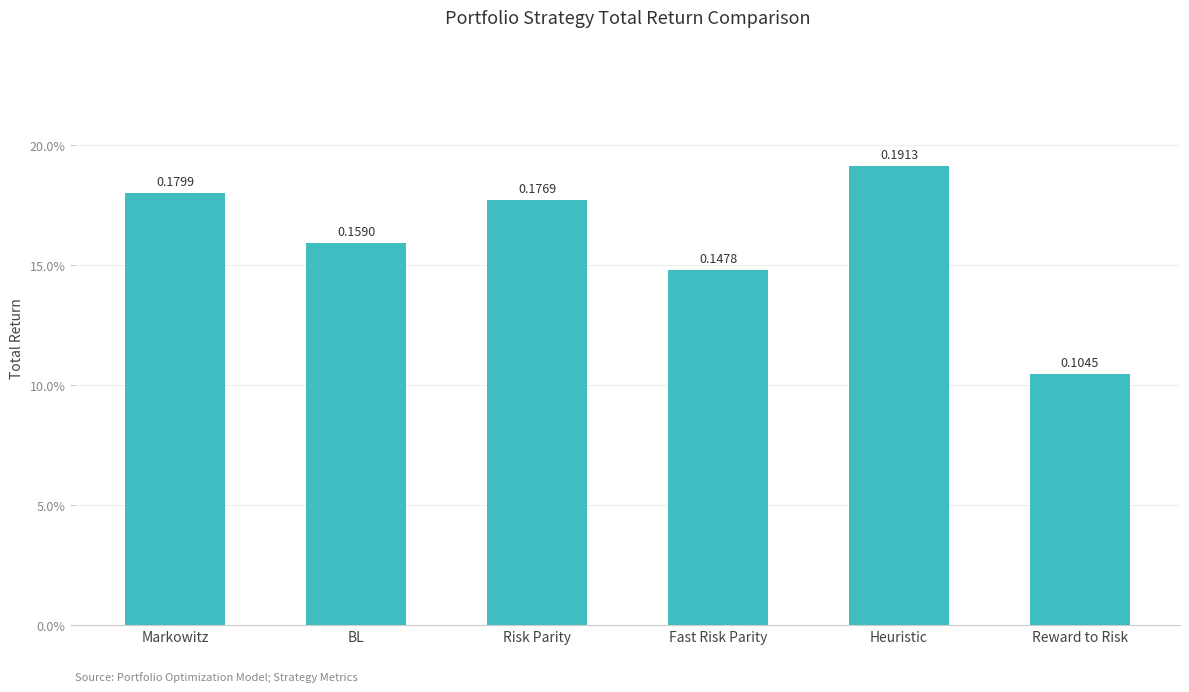

What is the smallest value displayed?

0.1